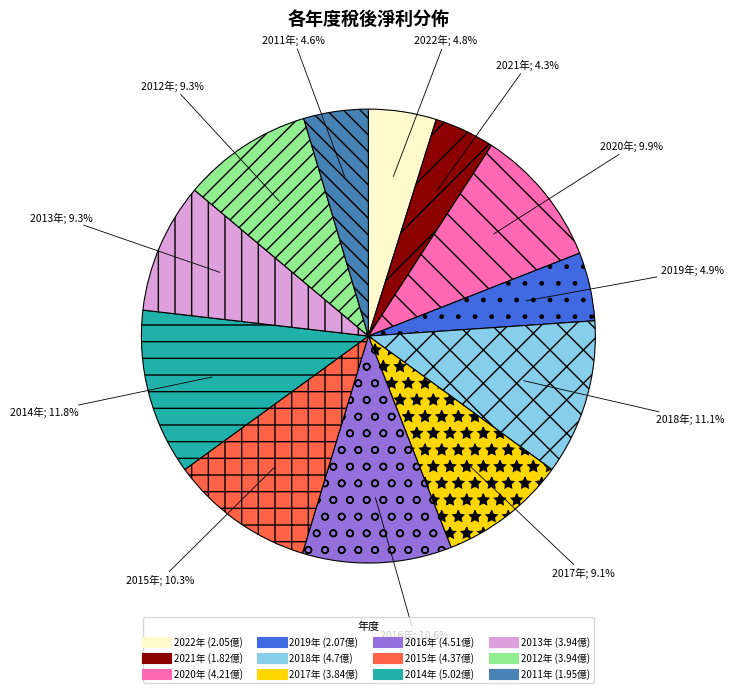

Is there any slice that represents more than half of the pie?

No